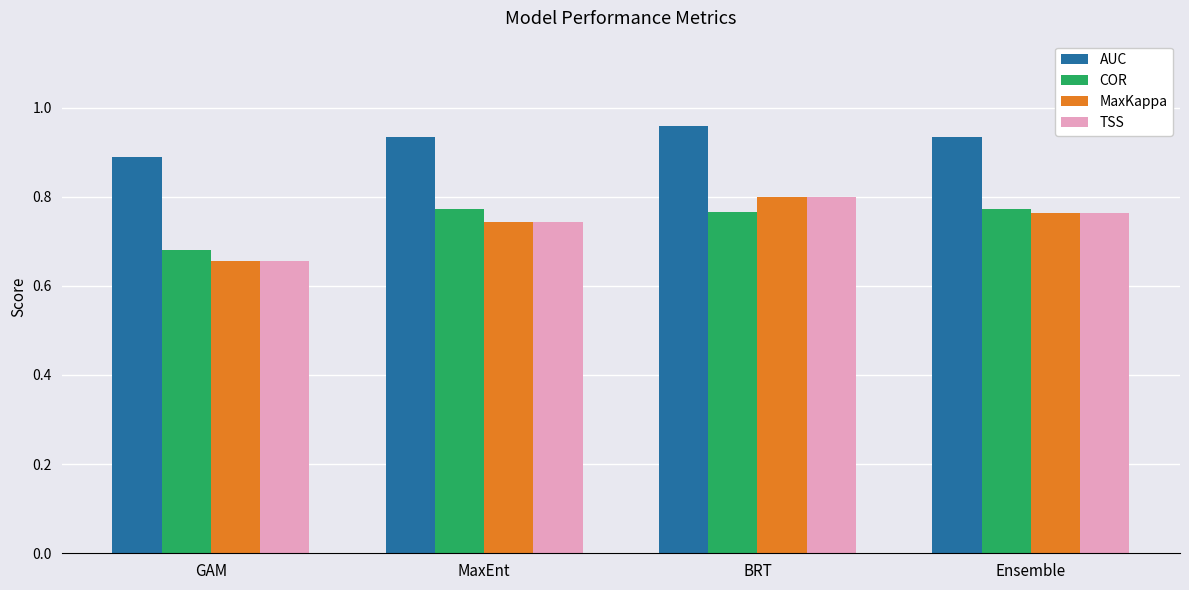

What position from the right is BRT?

2